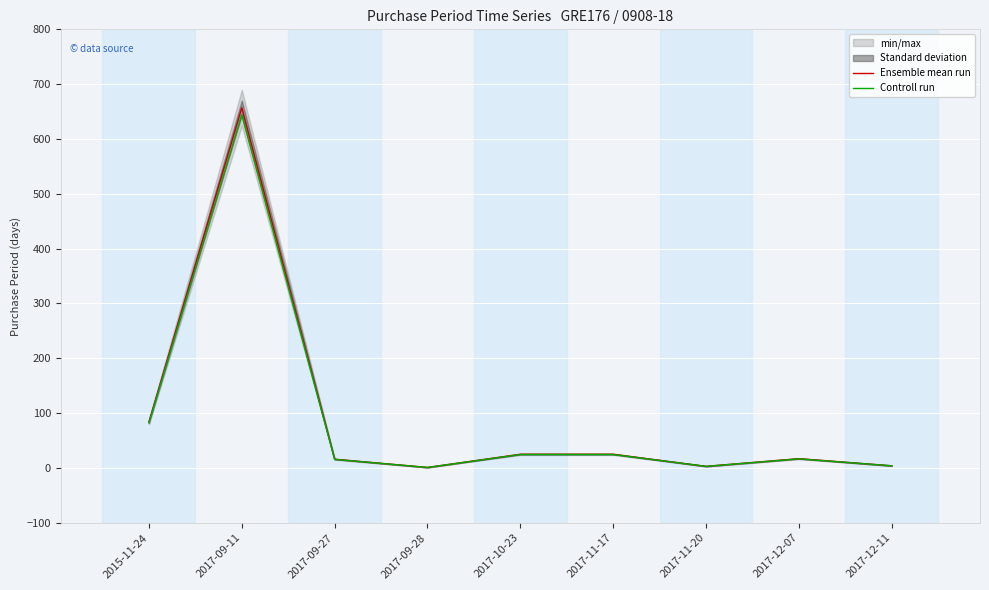

In Controll run, how many points are lower than both neighbors (excluding endpoints)?

2